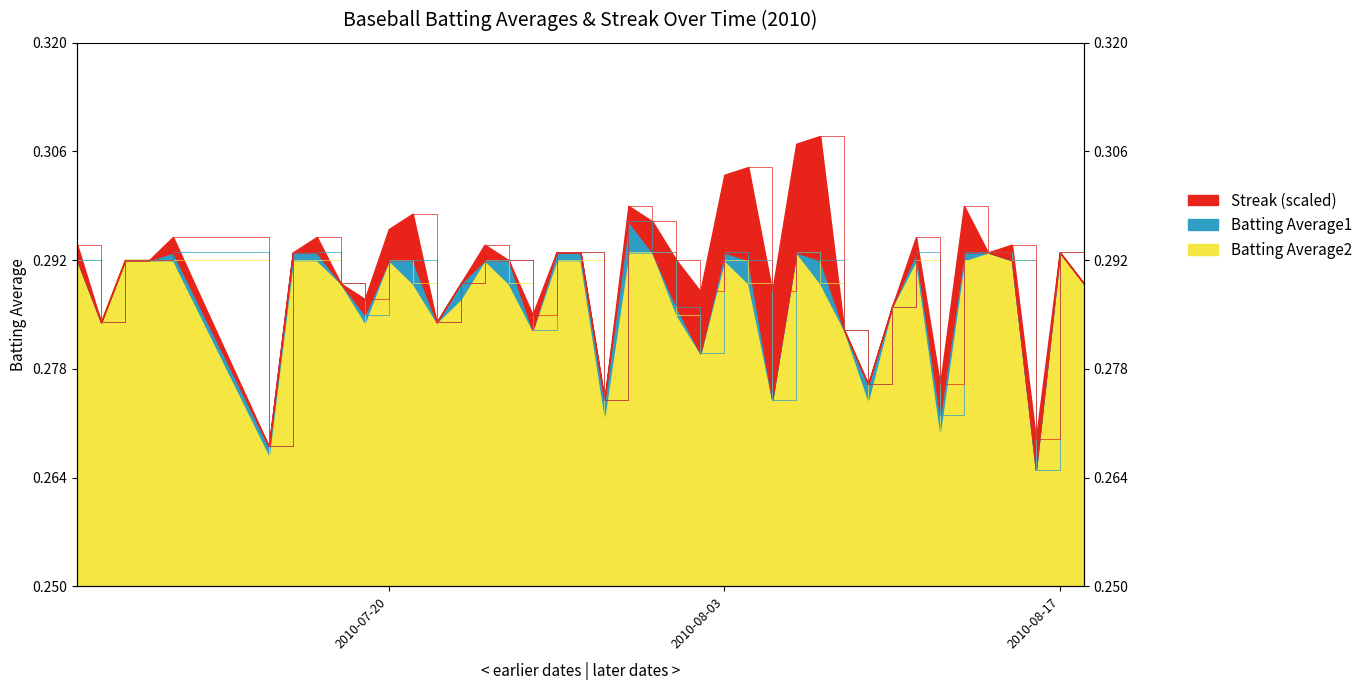

What is the sum of the Batting Average2 values at 2010-08-05 and 2010-07-09?

0.6